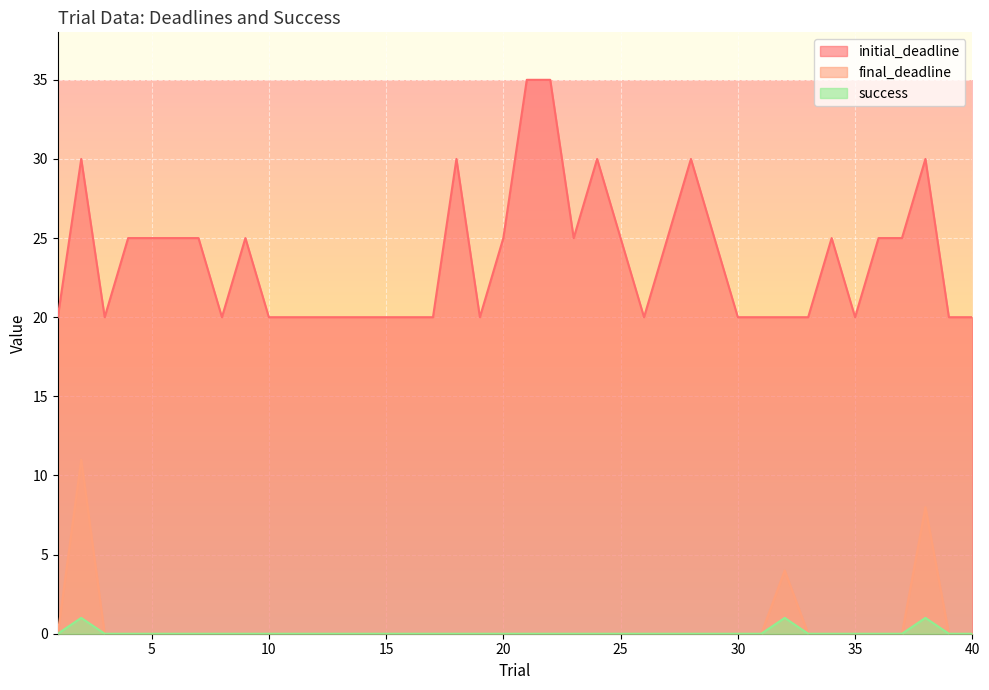

True or false: success and final_deadline cross at least once.

False